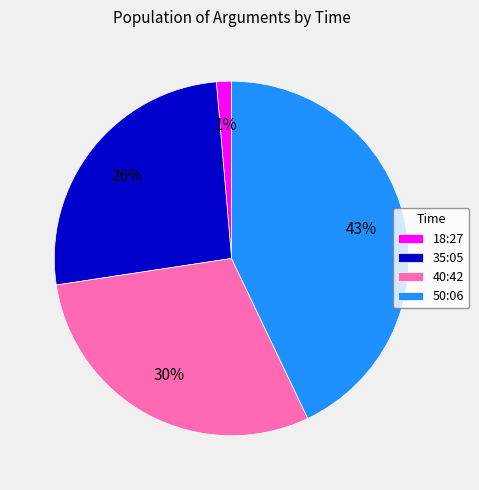

Is 50:06 the majority of the pie?

No